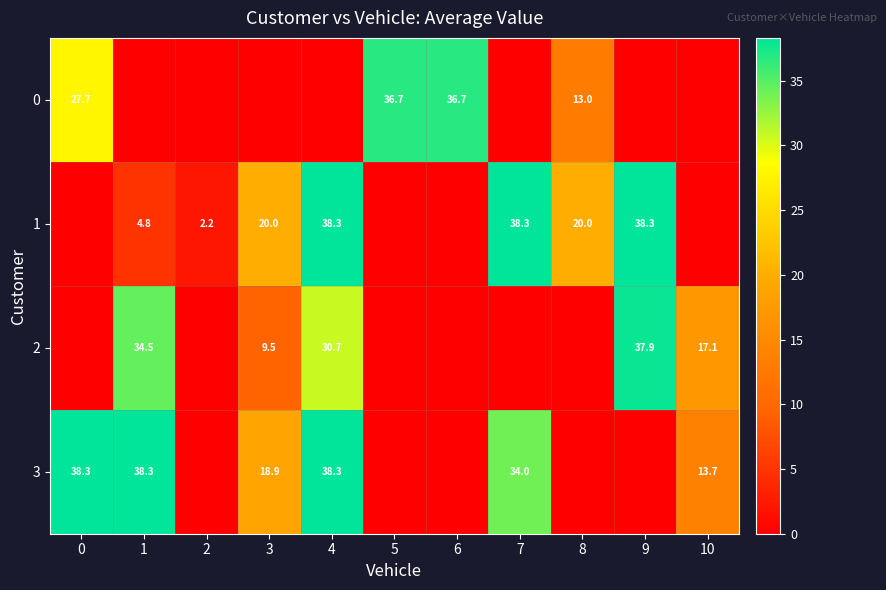

Is the value of 3 at 3 greater than the value of 2 at 10?

Yes